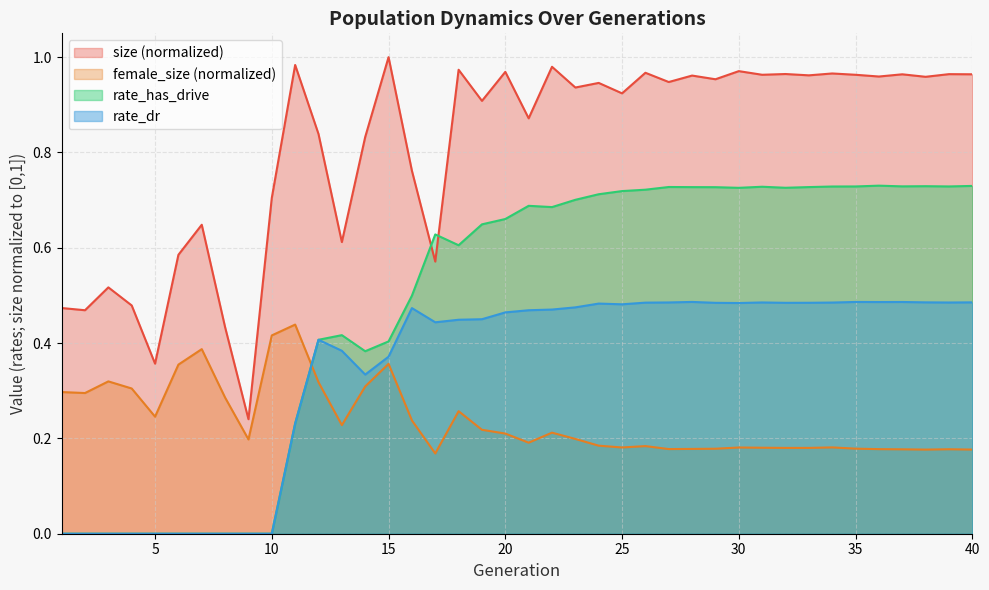

How many categories are shown in the chart?

40